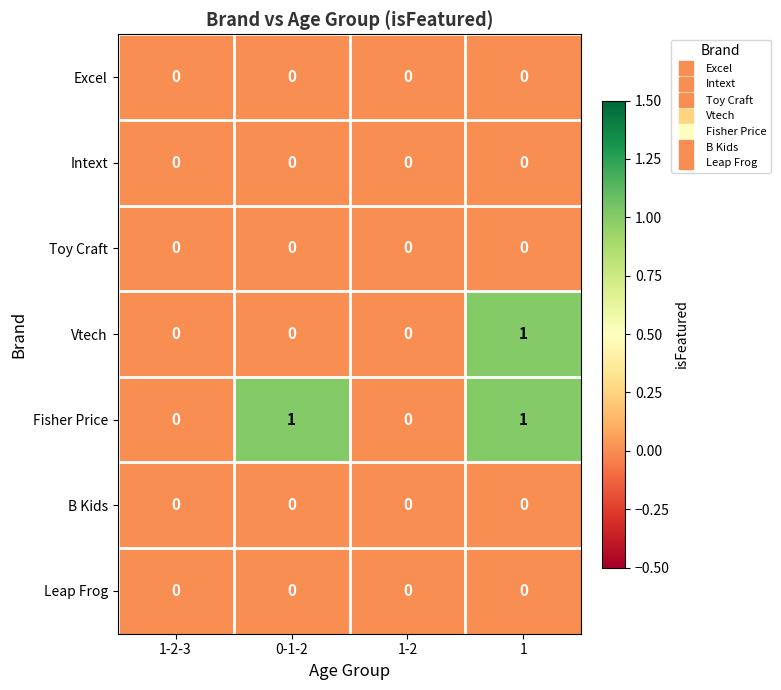

How many Fisher Price values are between 0 and 1?

4